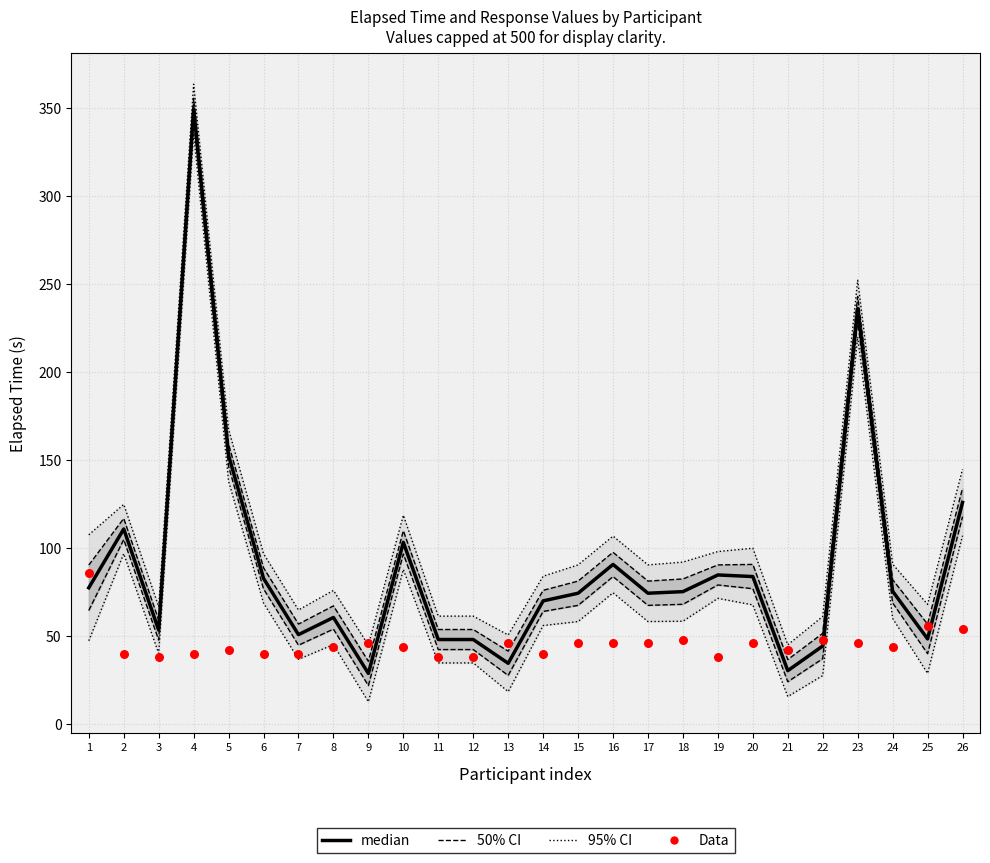

At how many categories does at least one series exceed 294?

1